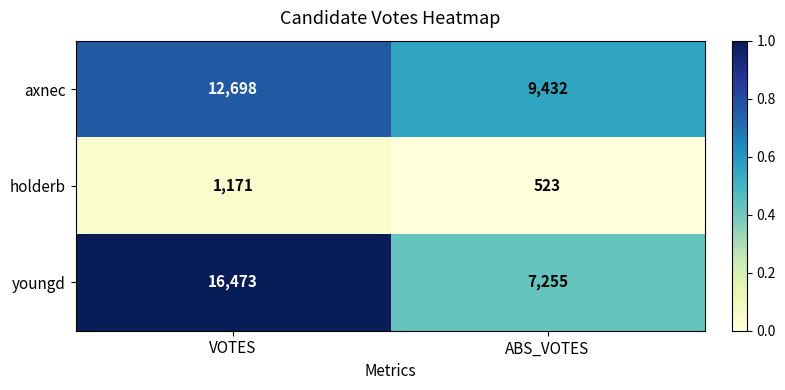

What is the sum of the axnec values at VOTES and ABS_VOTES?

22130